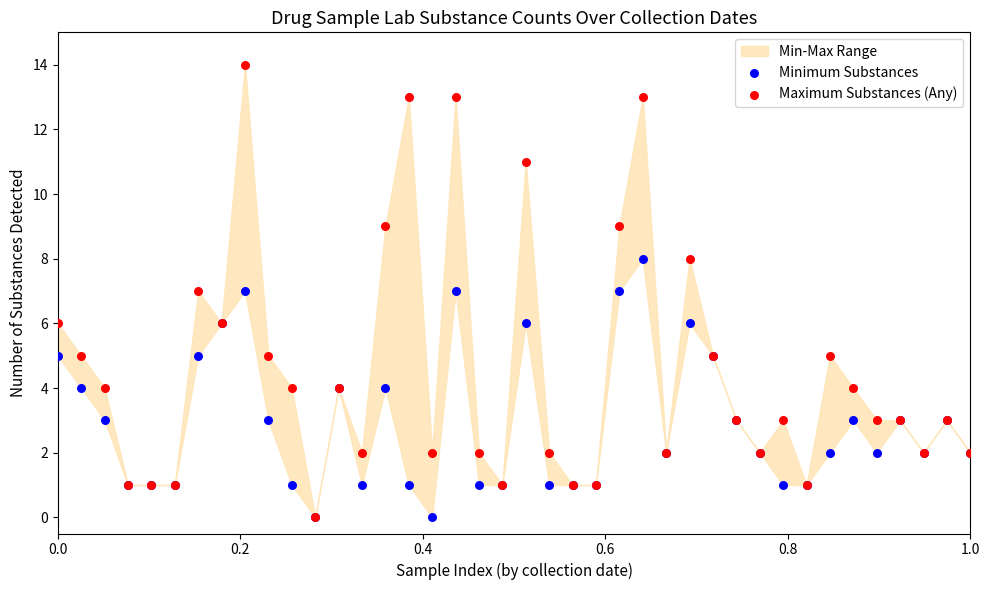

Which series reaches the minimum Y coordinate?

Minimum Substances